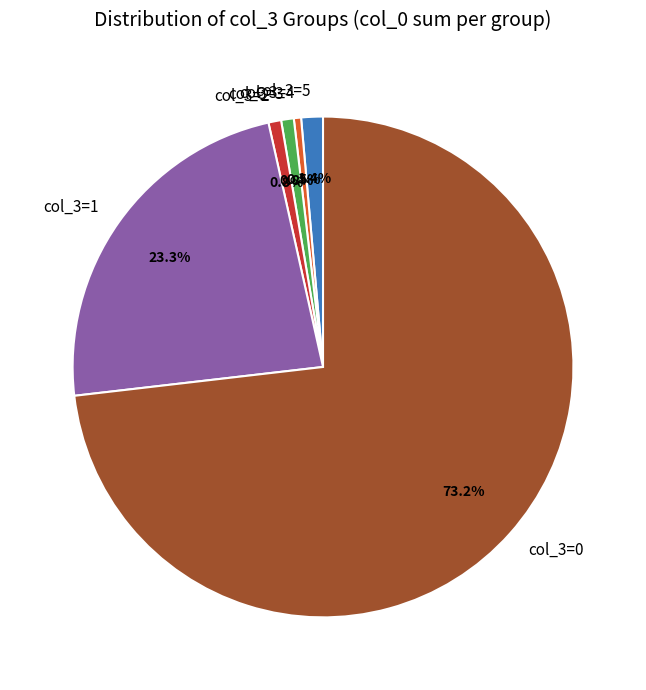

How many segments does this pie chart have?

6